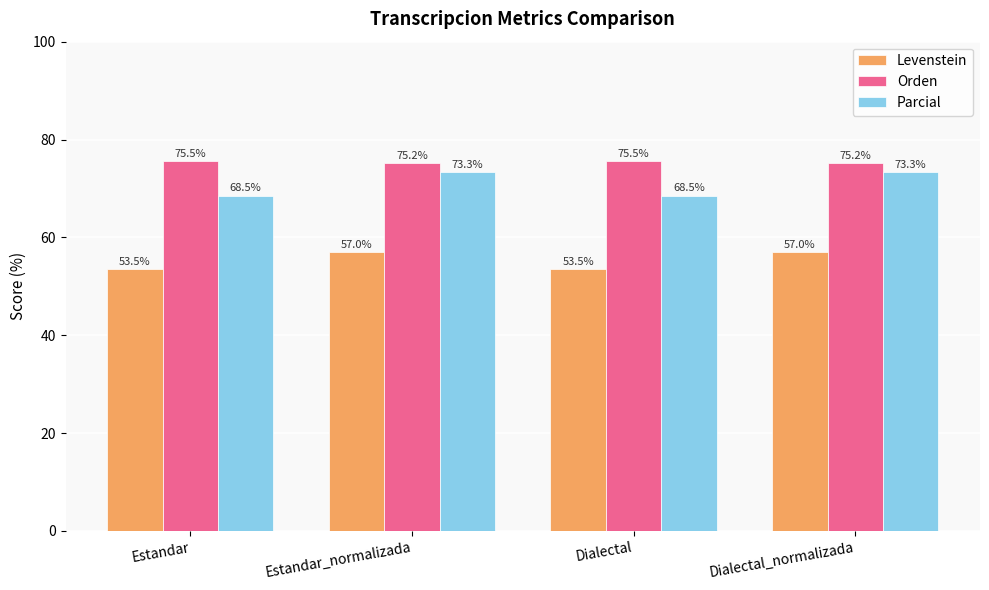

Reading left to right, what are all the values shown in this chart?

Levenstein: Estandar=53.5	Estandar_normalizada=57.0	Dialectal=53.5	Dialectal_normalizada=57.0
Orden: Estandar=75.5	Estandar_normalizada=75.2	Dialectal=75.5	Dialectal_normalizada=75.2
Parcial: Estandar=68.5	Estandar_normalizada=73.3	Dialectal=68.5	Dialectal_normalizada=73.3